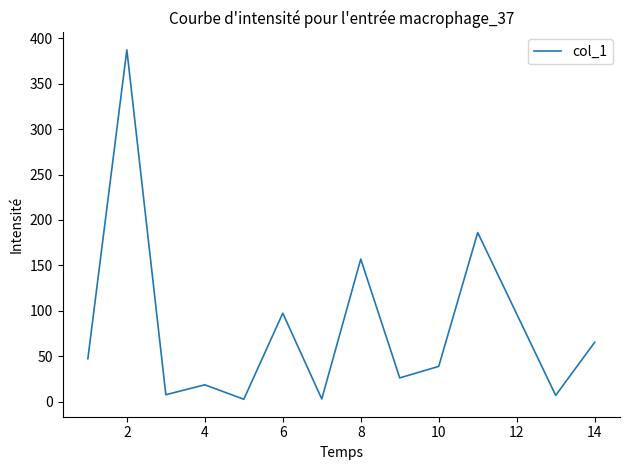

What is the greatest value displayed?

387.3